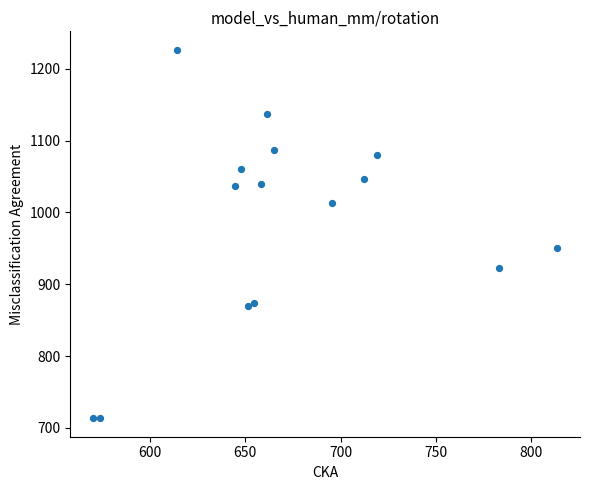

What is the range of X values (max minus min)?

243.0